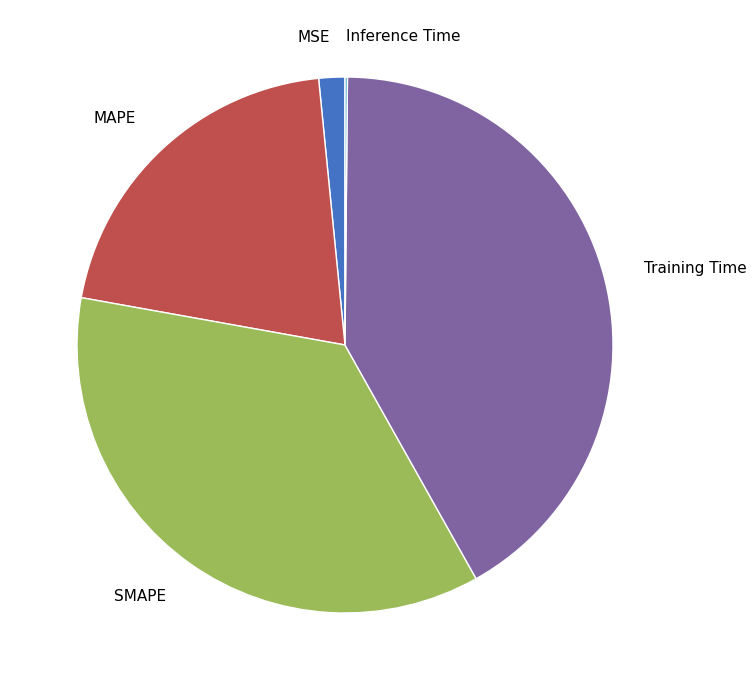

Which category has the biggest portion of the pie?

Training Time